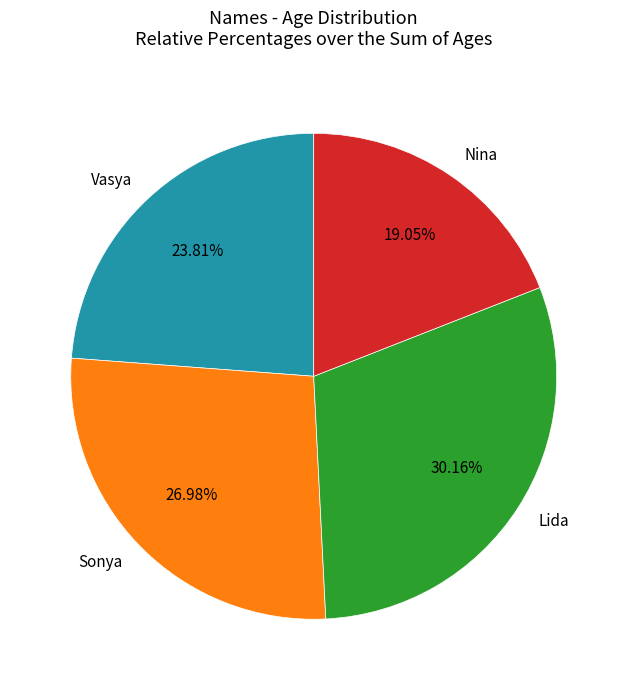

Approximately how many times larger is the value at Sonya compared to Nina?

1.4